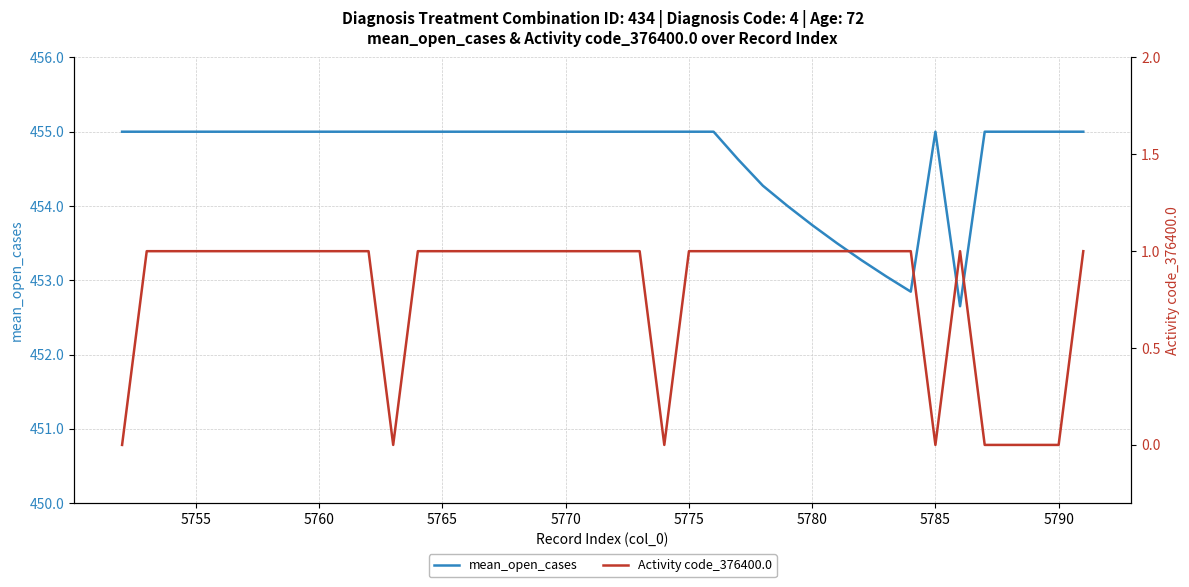

What is the highest value of the mean_open_cases series?

455.0